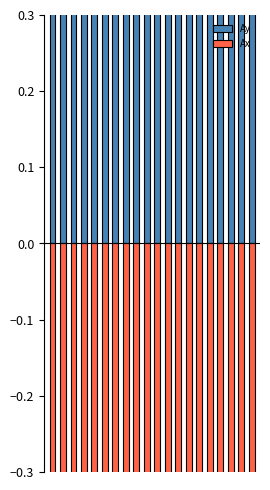

What is the value of the Ay bar at the 1st from the left?

0.8